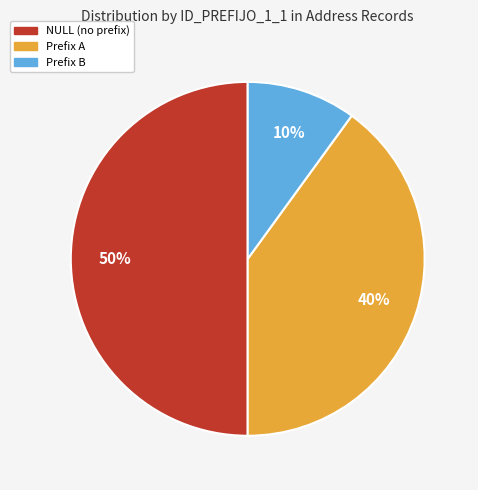

To the nearest percent, what is the difference between the largest and smallest slice percentages?

40%